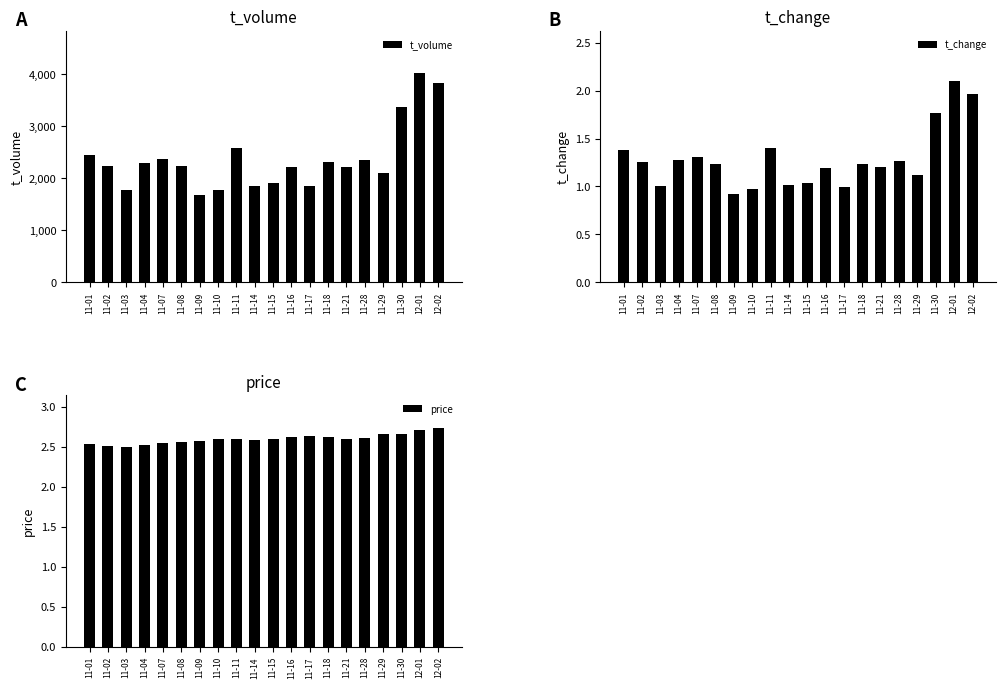

What is the highest value of the t_volume series?

4027